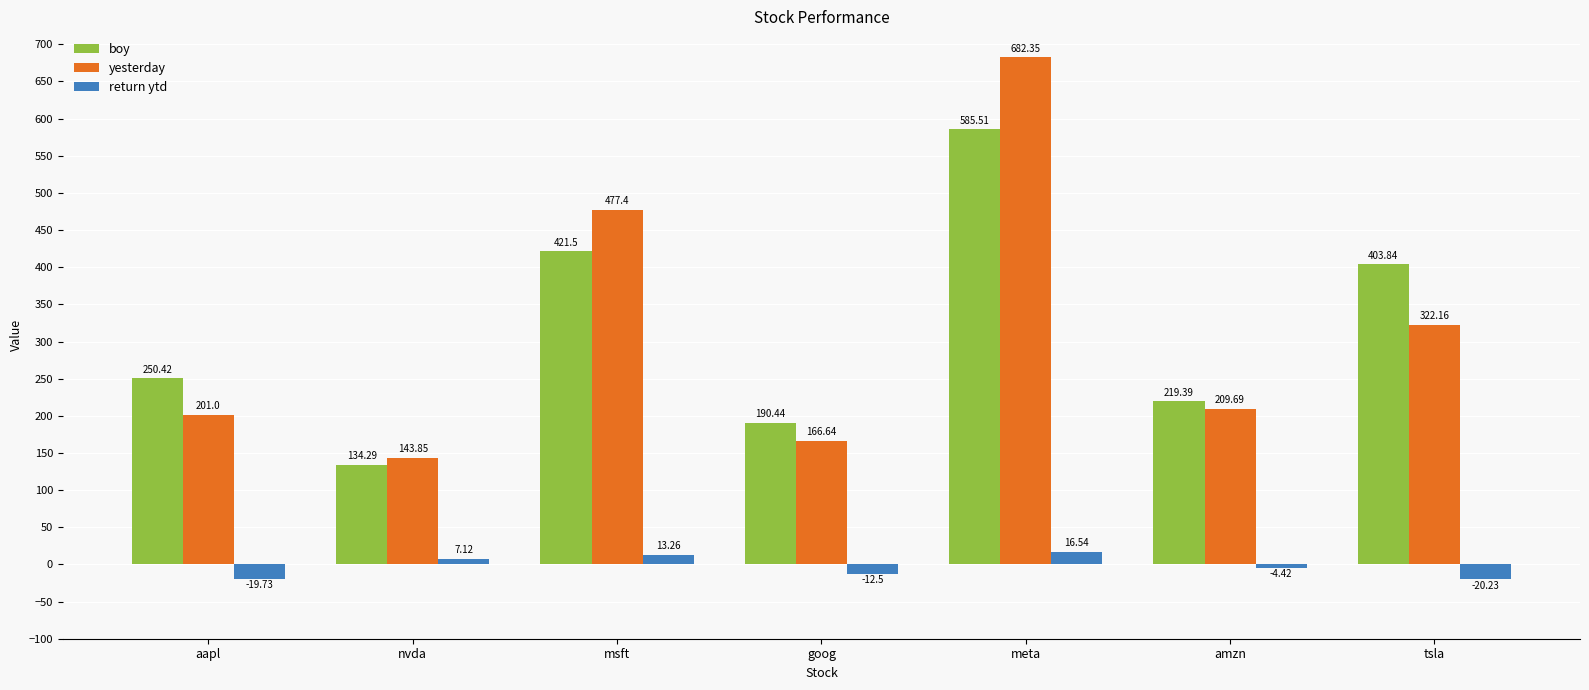

What position from the right is nvda?

6